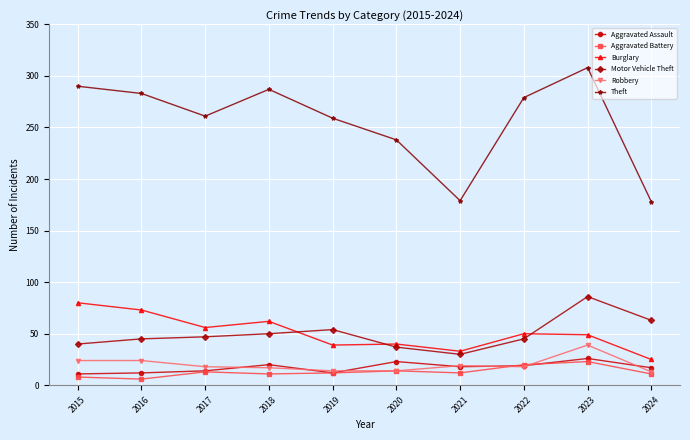

How many lines are shown in the chart?

6